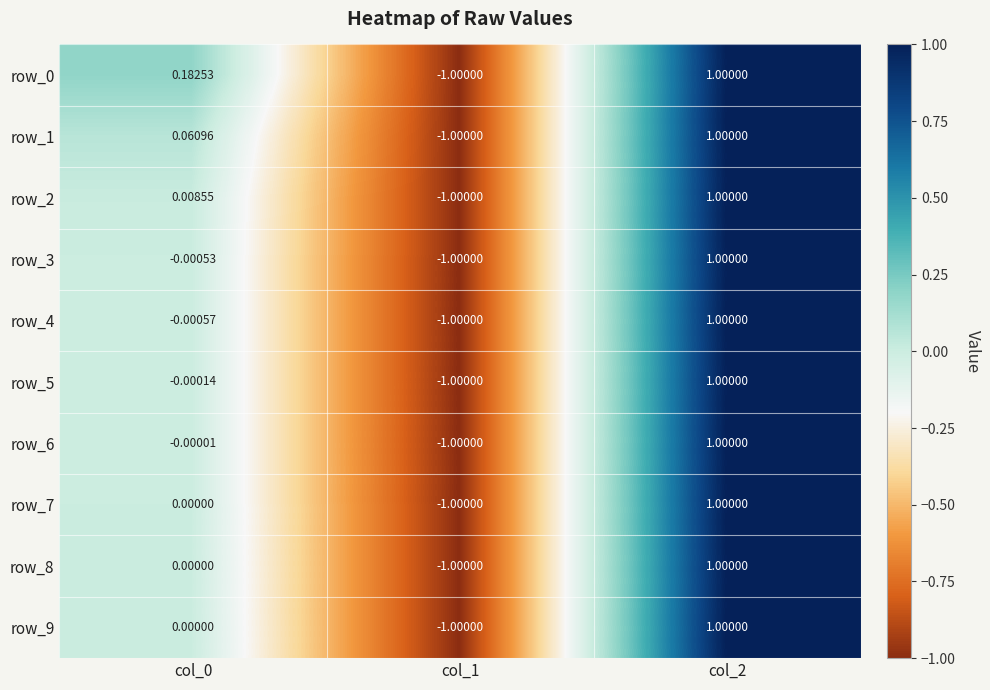

What is the difference between the maximum and minimum values in the row_1 series?

2.0